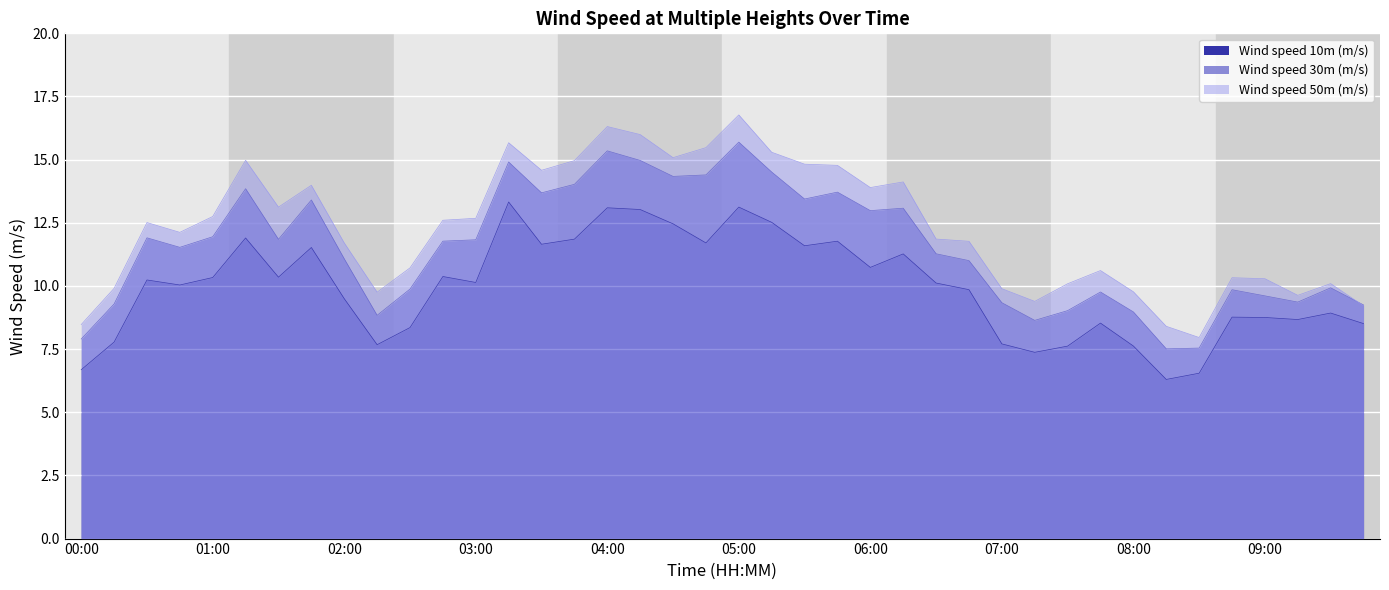

How many values in the Wind speed 10m (m/s) series are below 10?

18